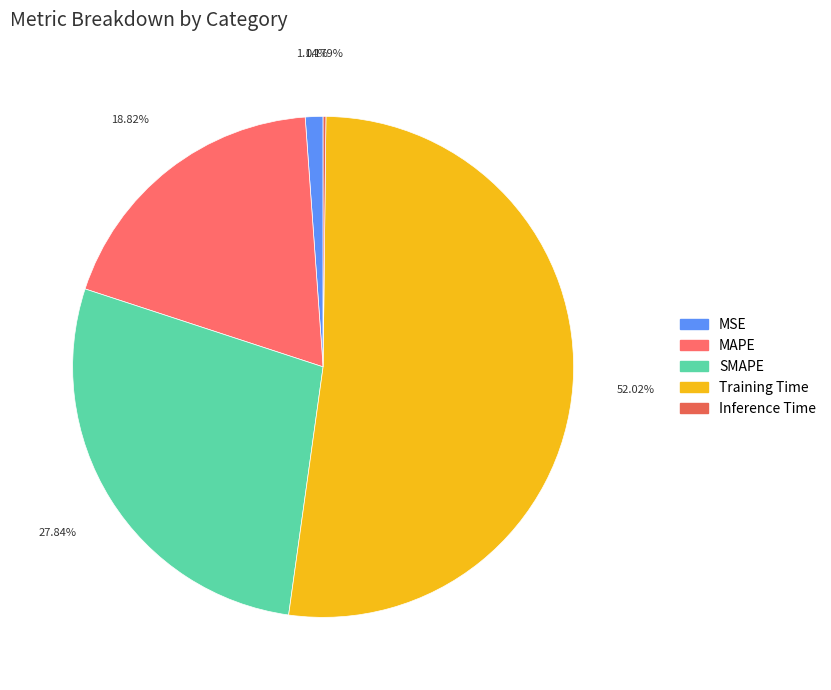

Is it true that MAPE is 25% of the pie?

False